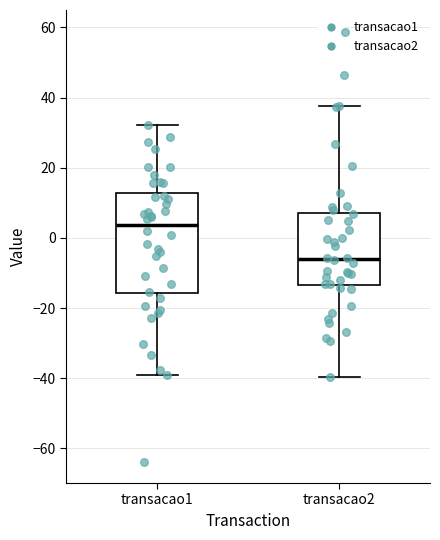

Which box has the lowest median line?

transacao2